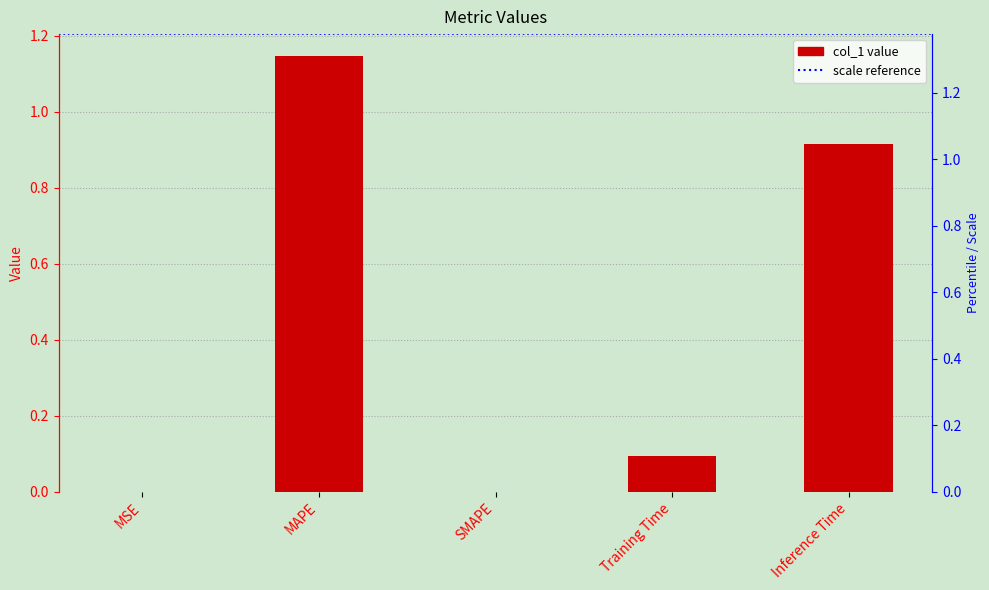

Rank the categories by value from highest to lowest.

MAPE, Inference Time, Training Time, MSE, SMAPE